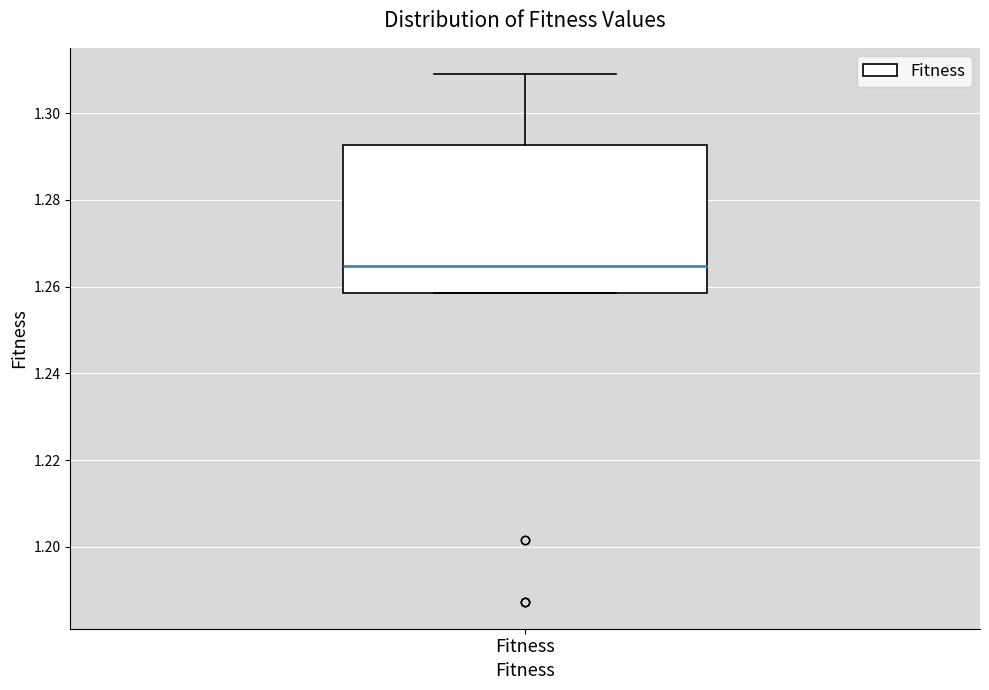

Where does the median line of the box for Fitness sit on the y-axis? The values are not printed on the chart, so give them approximately, as read against the axis.

1.264